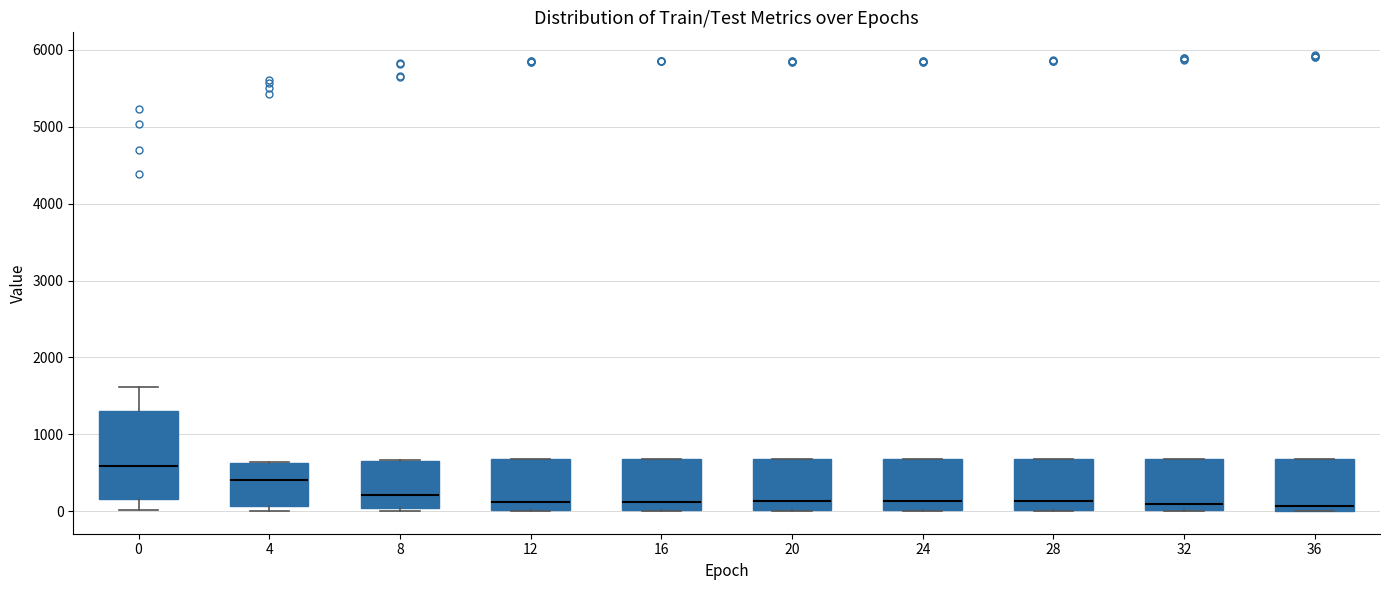

Where is the upper edge of the box at x = 8 on the y-axis? The values are not printed on the chart, so give them approximately, as read against the axis.

700